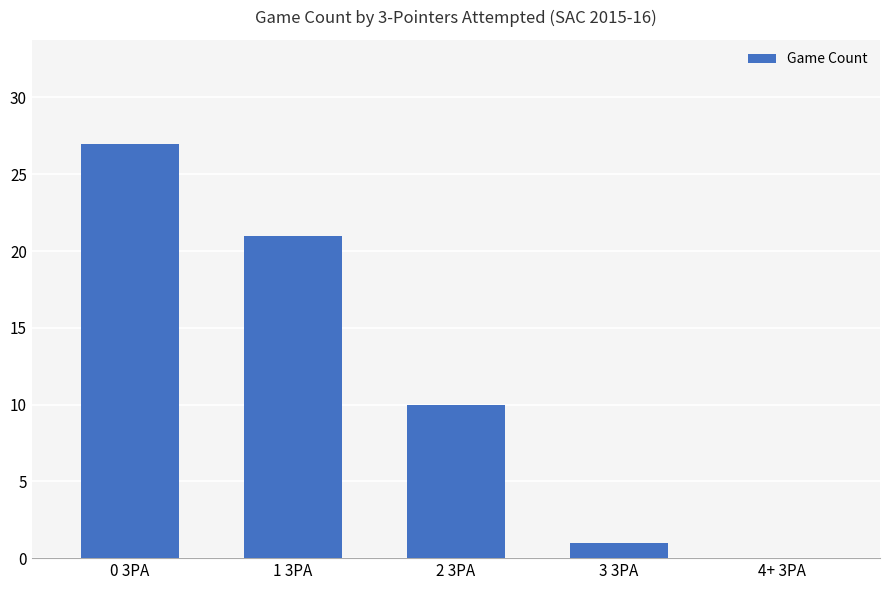

How many values are above zero?

4